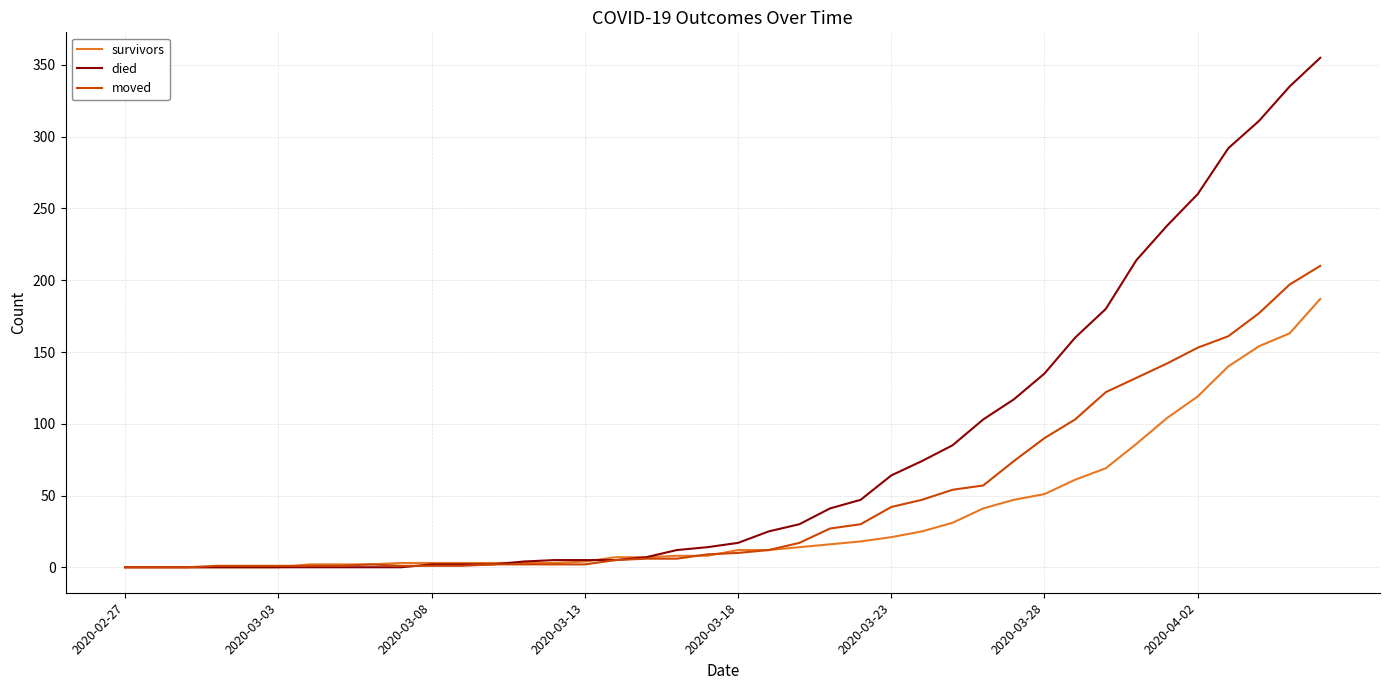

List the series in order of their peak value, lowest first.

survivors, moved, died